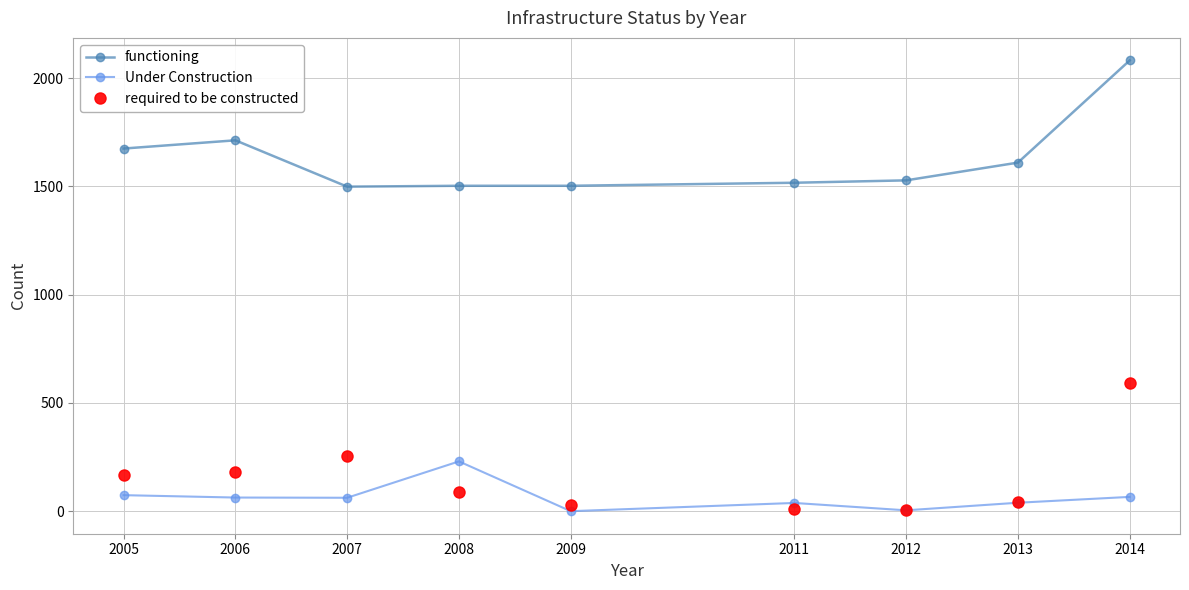

List the series in order of their peak value, lowest first.

Under Construction, required to be constructed, functioning